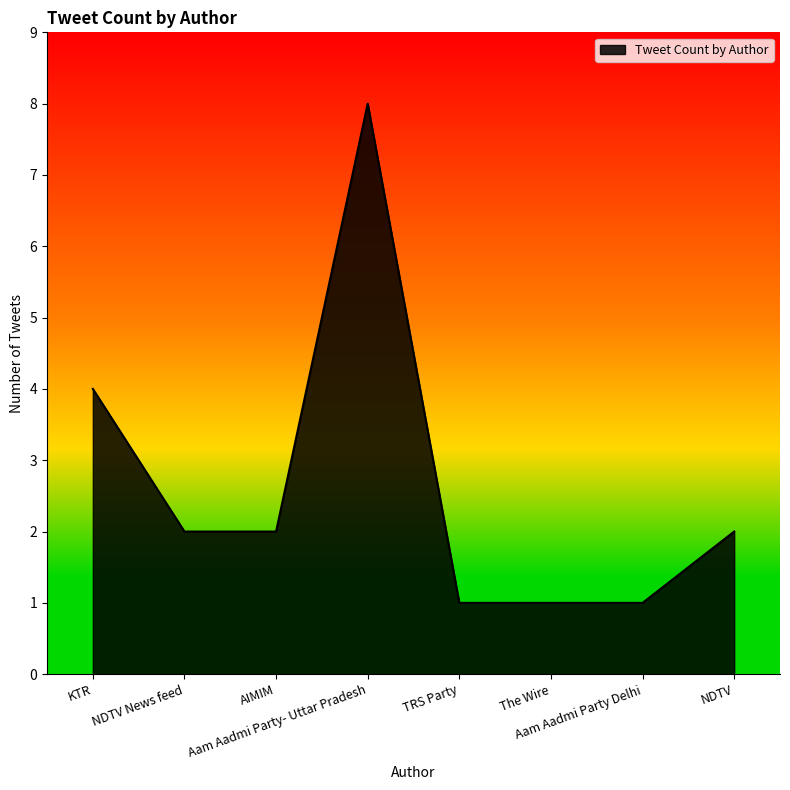

What is the greatest value displayed?

8